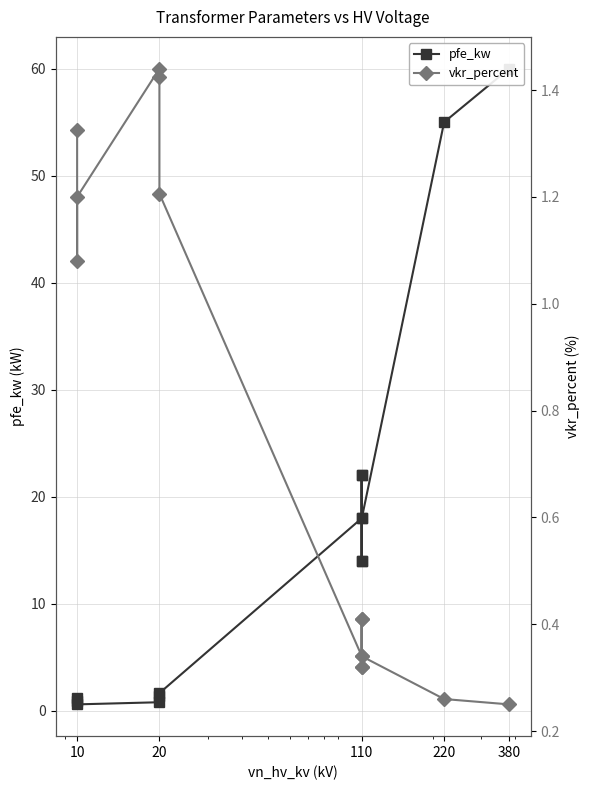

At how many categories does at least one series exceed 41?

2